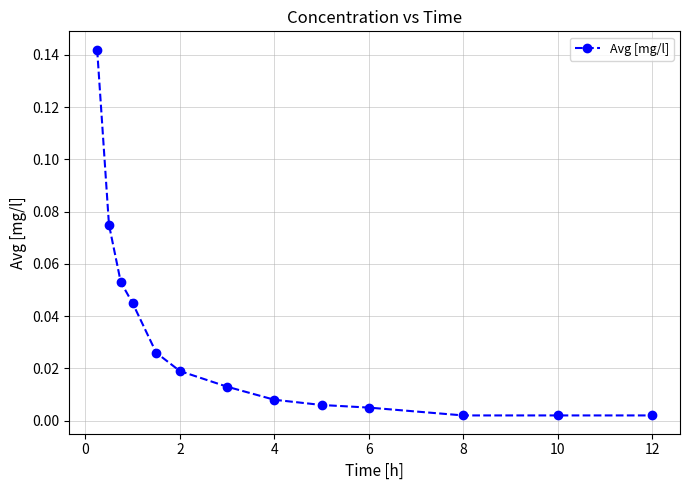

What is the sum of all values?

0.4